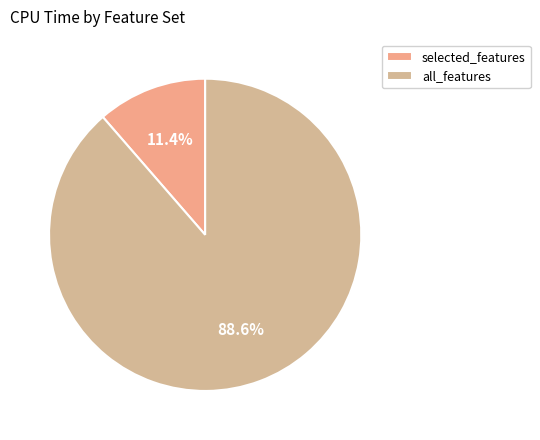

Count the number of slices in the pie.

2